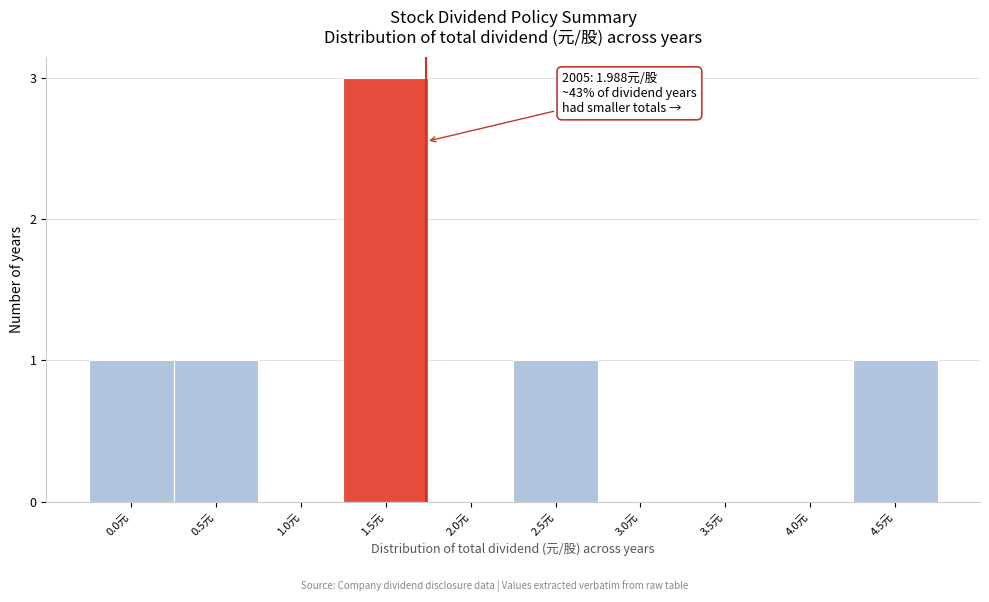

Reading left to right, what are all the values shown in this chart?

0.0元=1	0.5元=1	1.0元=0	1.5元=3	2.0元=0	2.5元=1	3.0元=0	3.5元=0	4.0元=0	4.5元=1